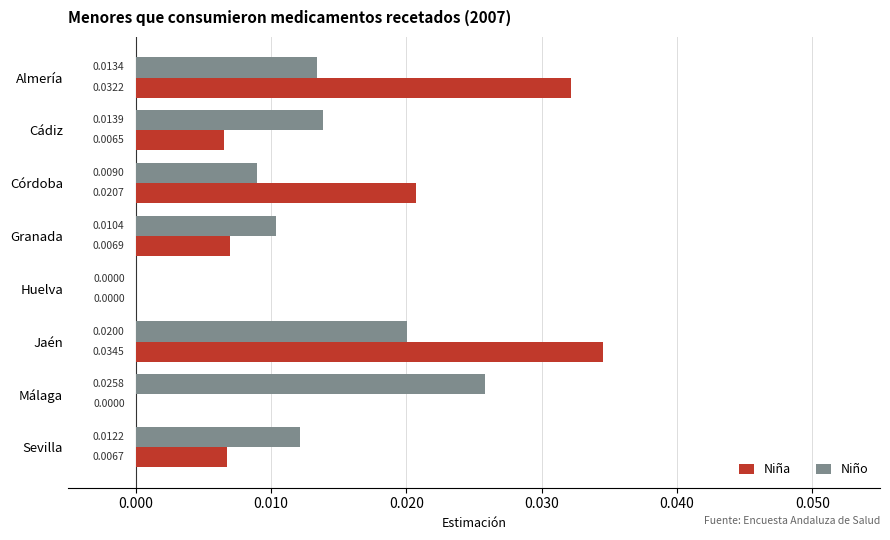

At which label does Niño reach its peak?

Málaga